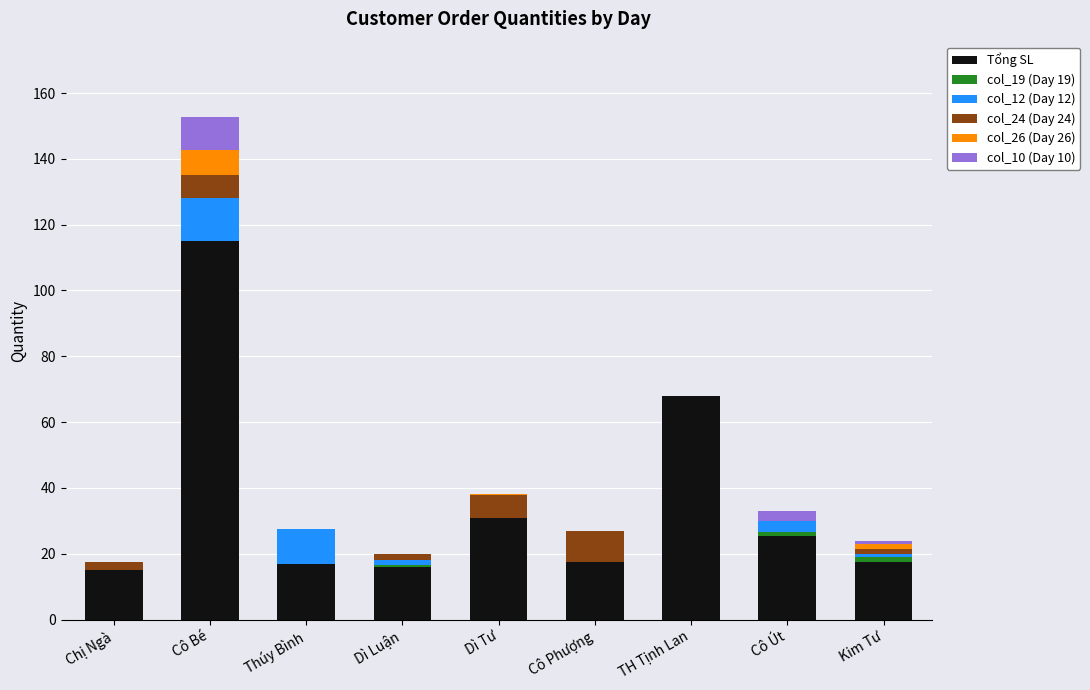

What is the highest value of the Tổng SL series?

115.1